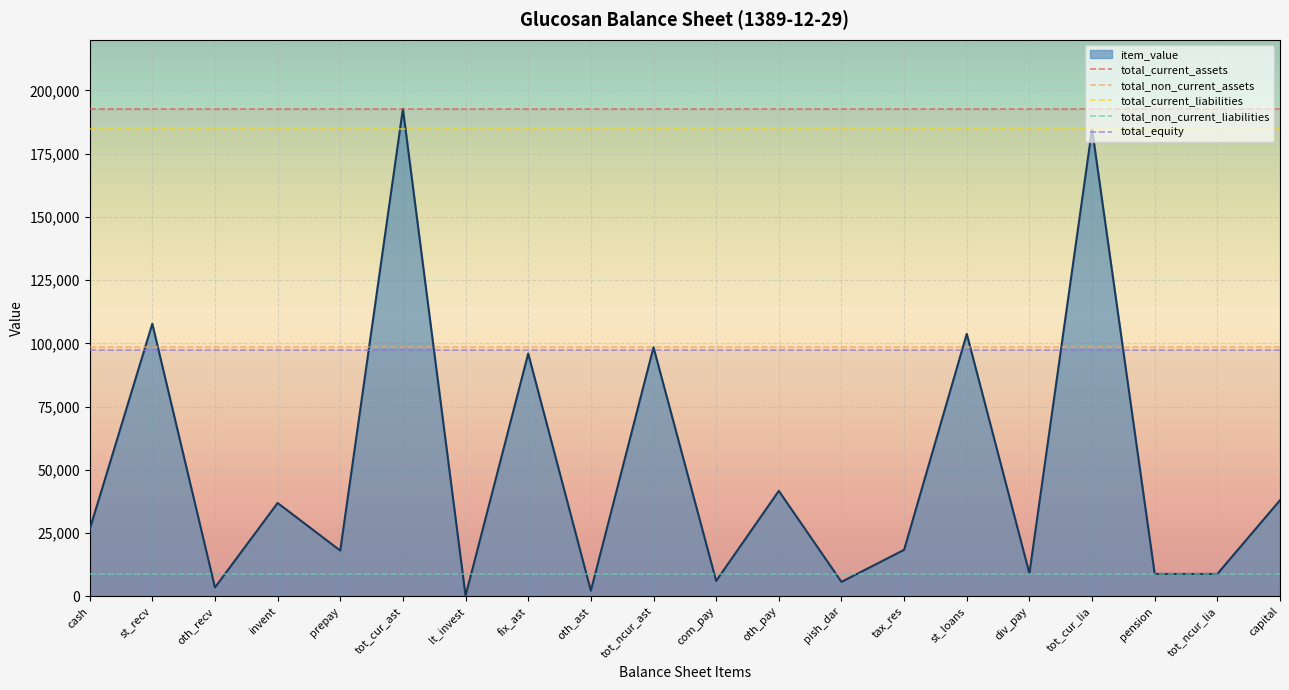

True or false: total_non_current_assets has a value of 176587 at cash.

False